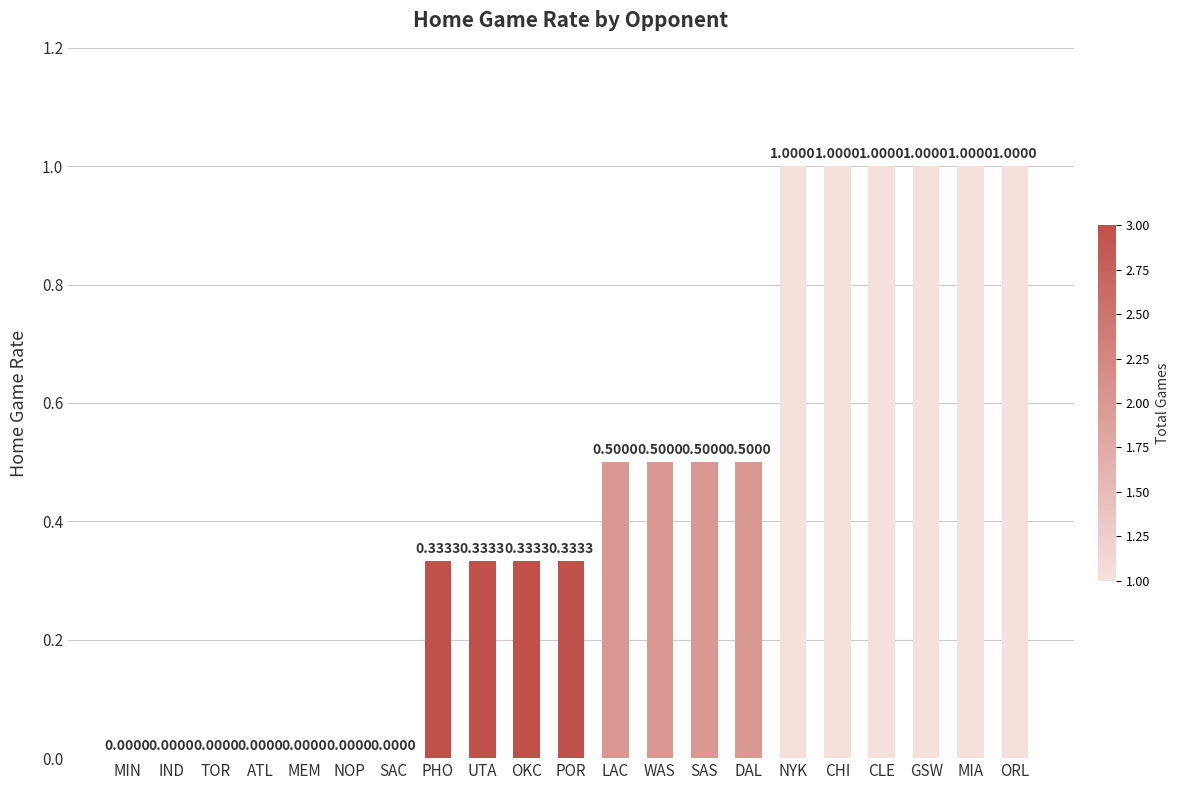

What is the sum of the values at NOP and WAS?

0.5